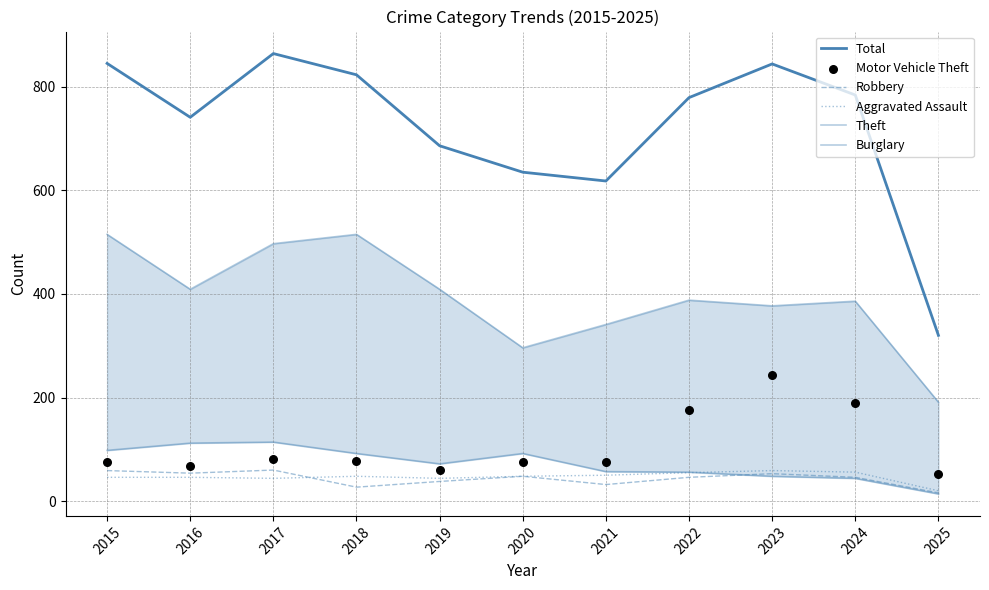

Which series reaches the minimum Y coordinate?

Burglary